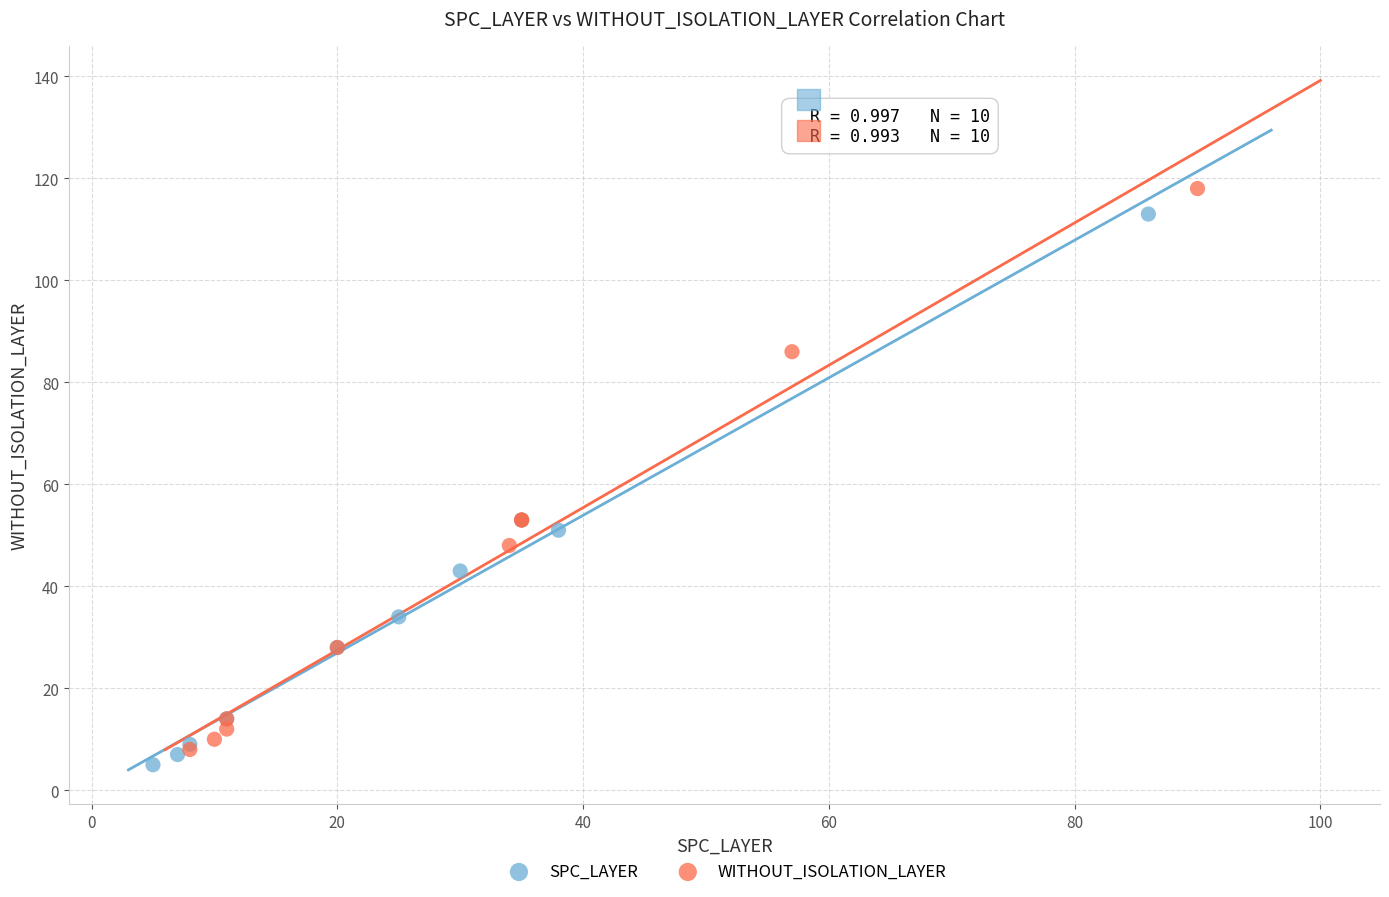

What are all the series names shown in the legend?

SPC_LAYER, WITHOUT_ISOLATION_LAYER